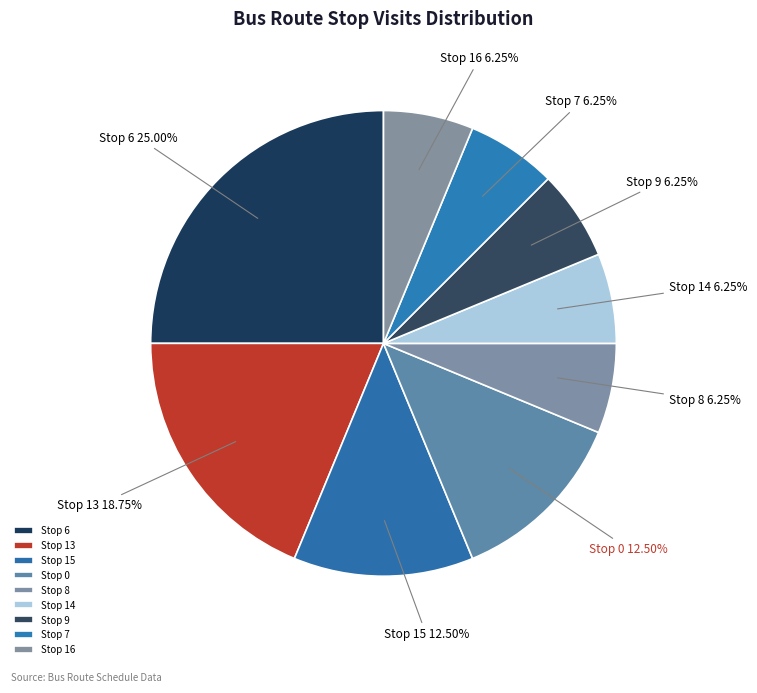

How many slices are in this pie chart?

9